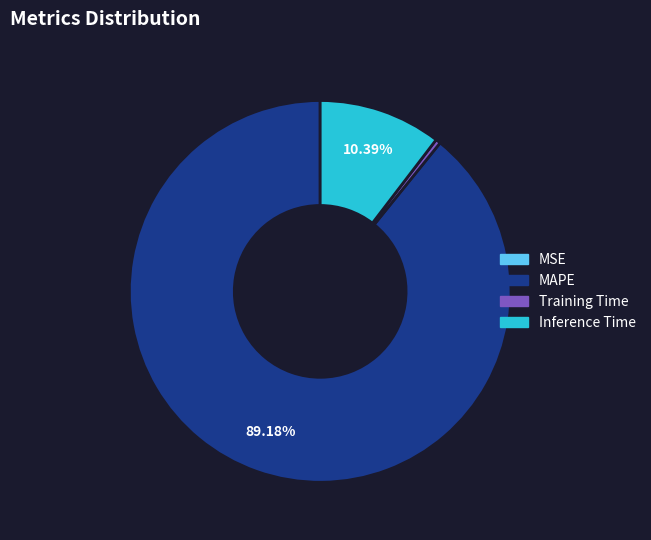

Is there any slice that represents more than half of the pie?

Yes